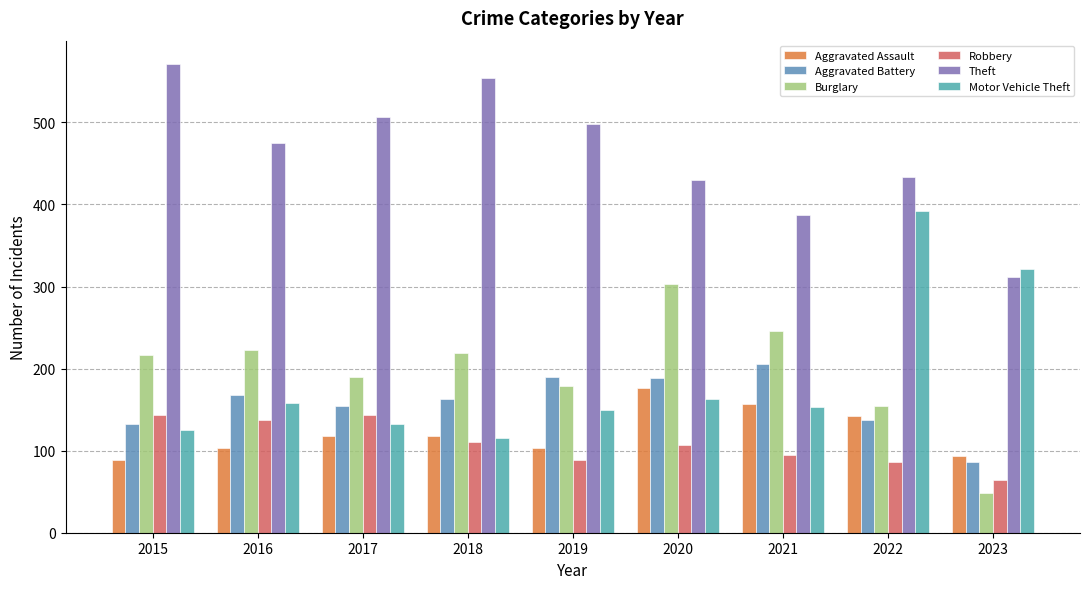

Does the chart contain any negative values?

No